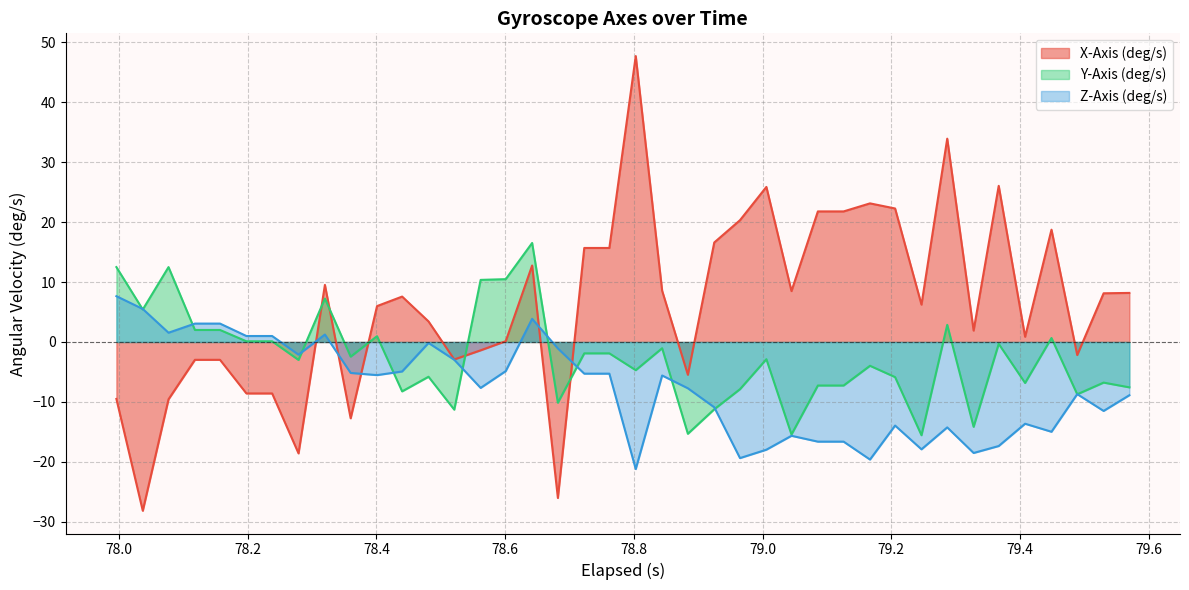

How many intersections are there between X-Axis (deg/s) and Y-Axis (deg/s)?

5